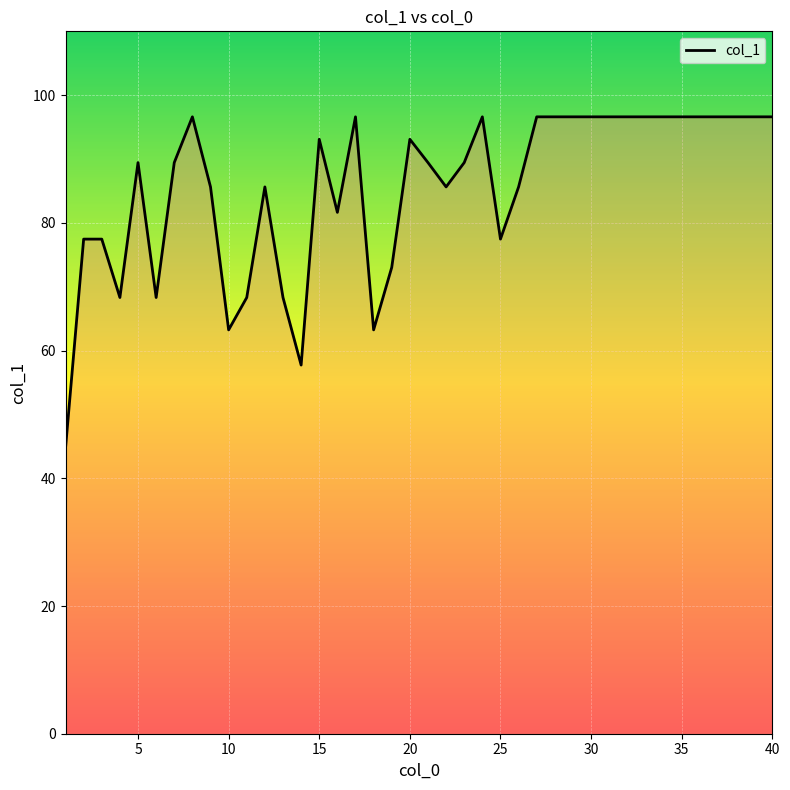

What is the difference between the maximum and minimum values?

51.9